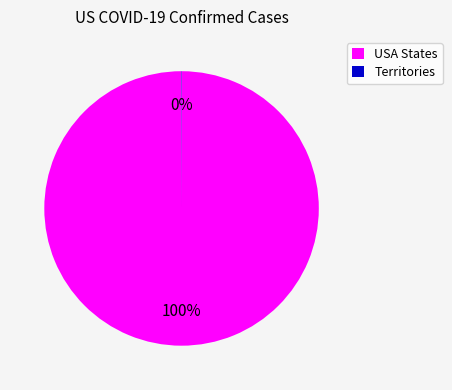

To the nearest percent, what is the average slice percentage?

50%